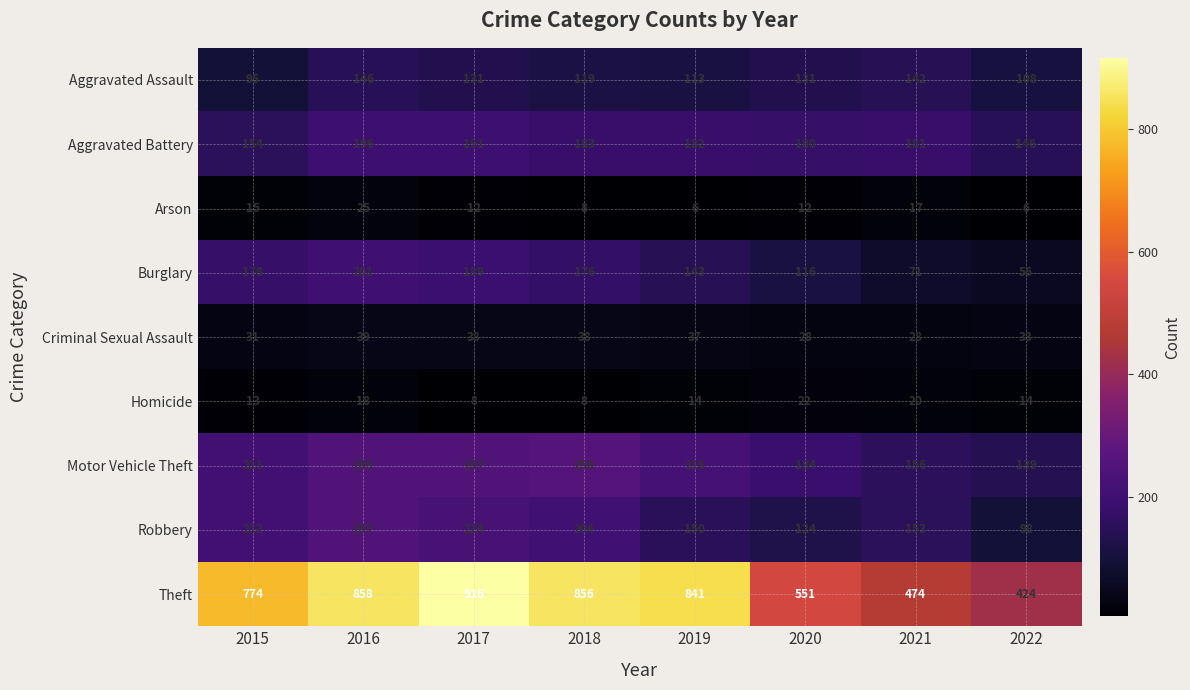

At which label does Arson first exceed 12?

2015